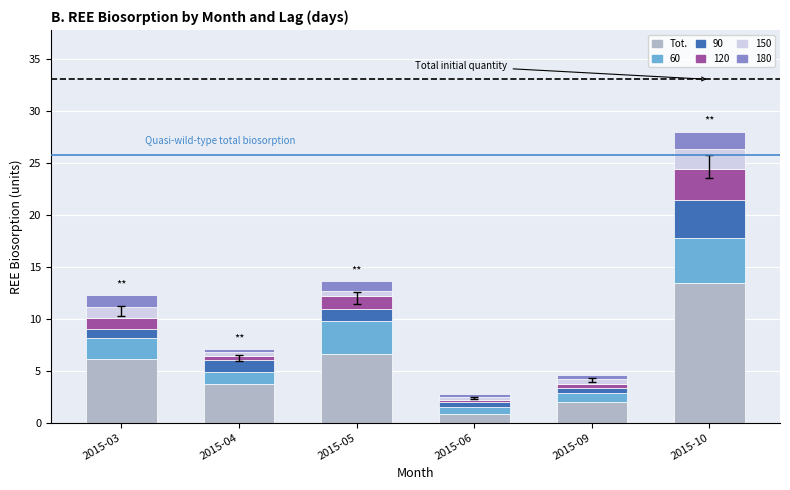

At which category is the sum across all series the highest?

2015-10